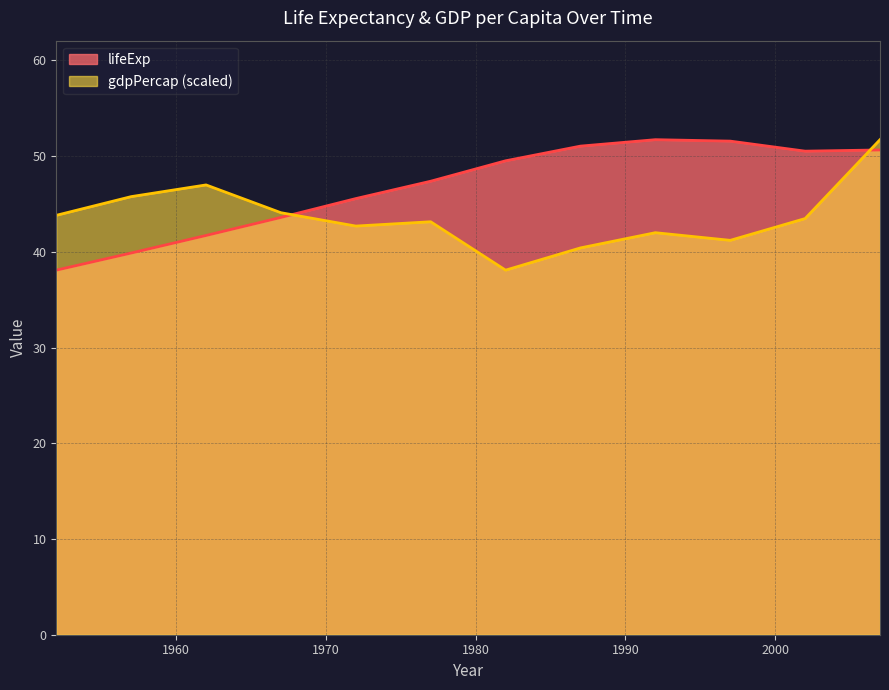

Where do gdpPercap and lifeExp first cross each other?

1967 and 1972